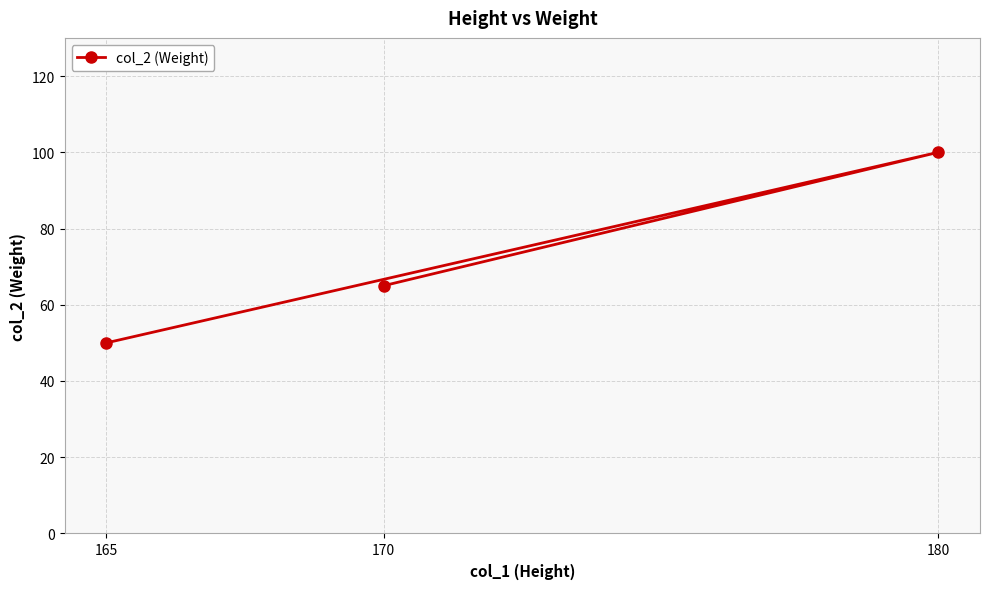

What is the maximum value shown in the chart?

100